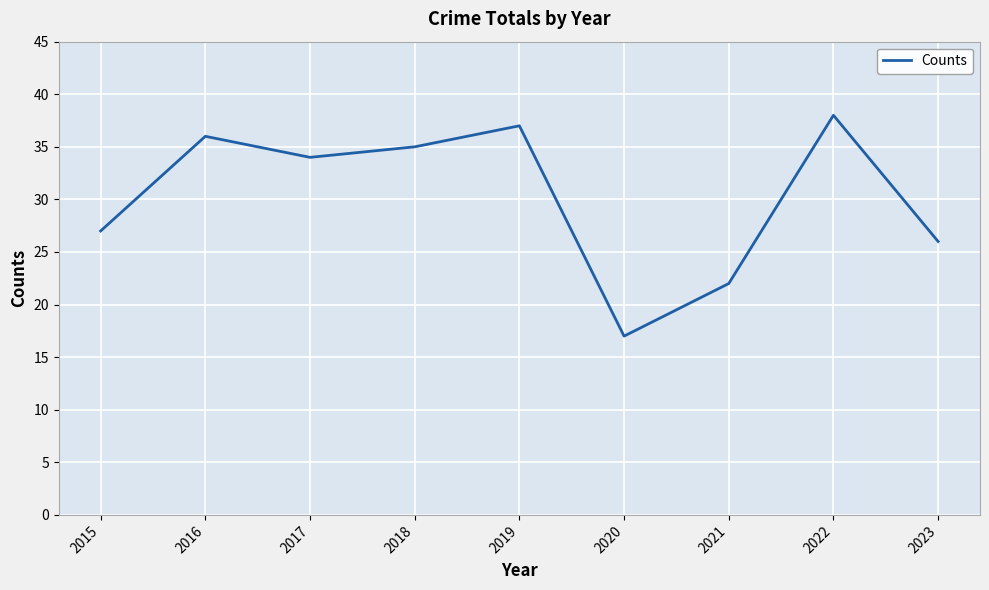

Rank the categories by value from lowest to highest.

2020, 2021, 2023, 2015, 2017, 2018, 2016, 2019, 2022